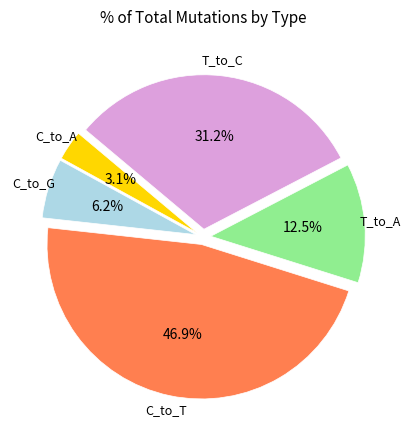

Does any single category account for the majority?

No